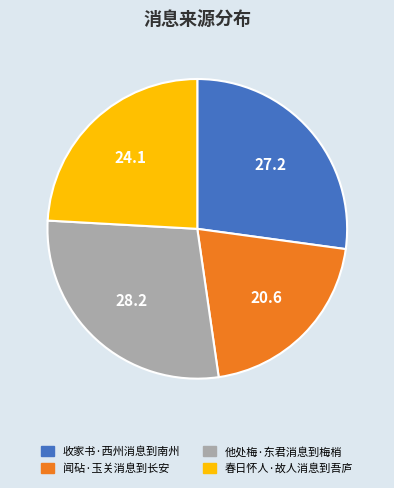

Approximately how many times larger is the value at 收家书·西州消息到南州 compared to 他处梅·东君消息到梅梢?

1.0